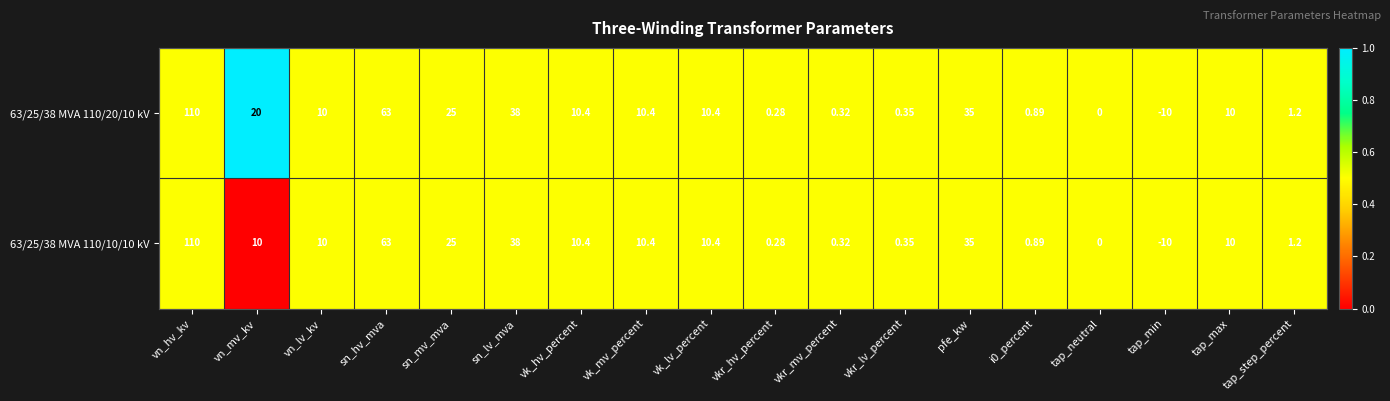

At which category is the sum across all series the highest?

vn_hv_kv